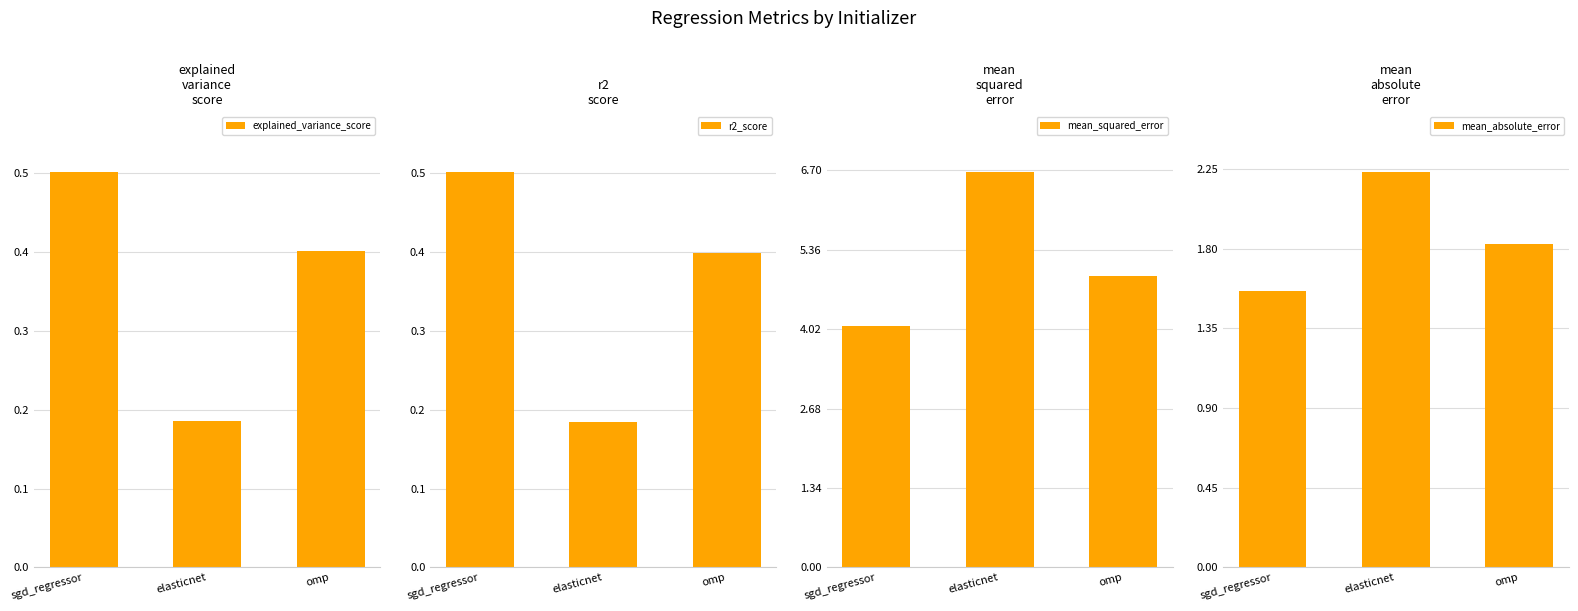

What are all the series names shown in the legend?

explained_variance_score, r2_score, mean_squared_error, mean_absolute_error